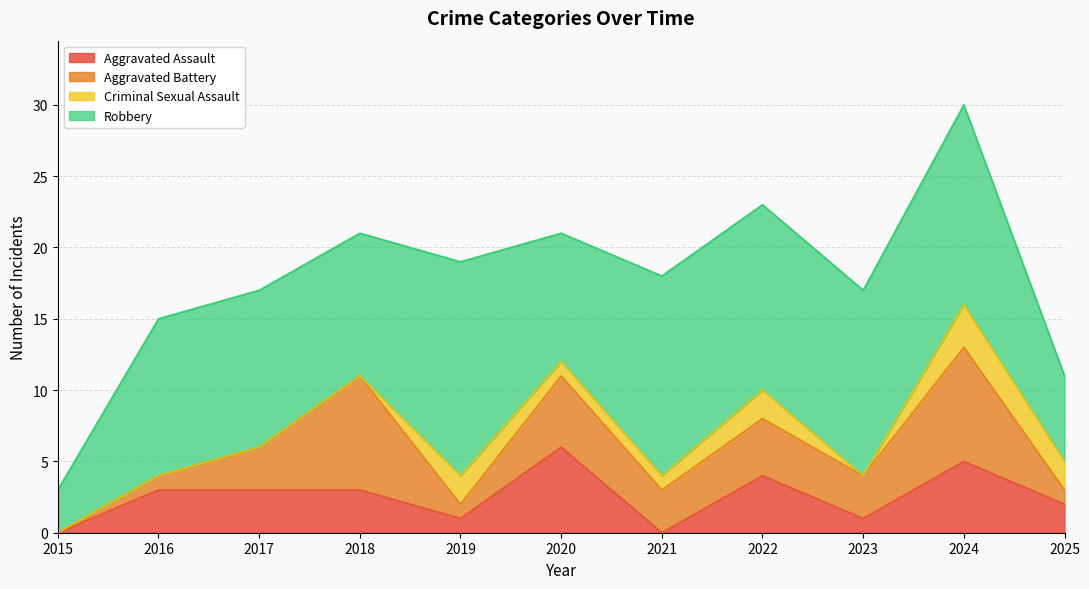

True or false: Robbery and Criminal Sexual Assault intersect in this chart.

False